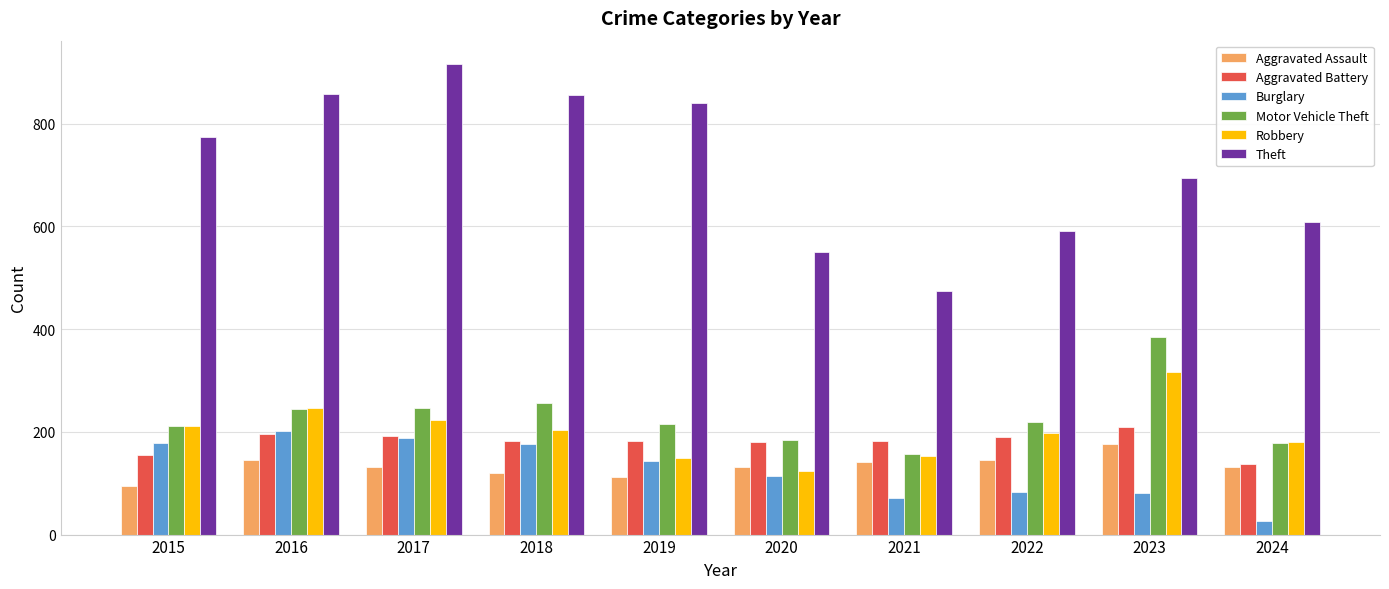

How many bars are there in each group?

6